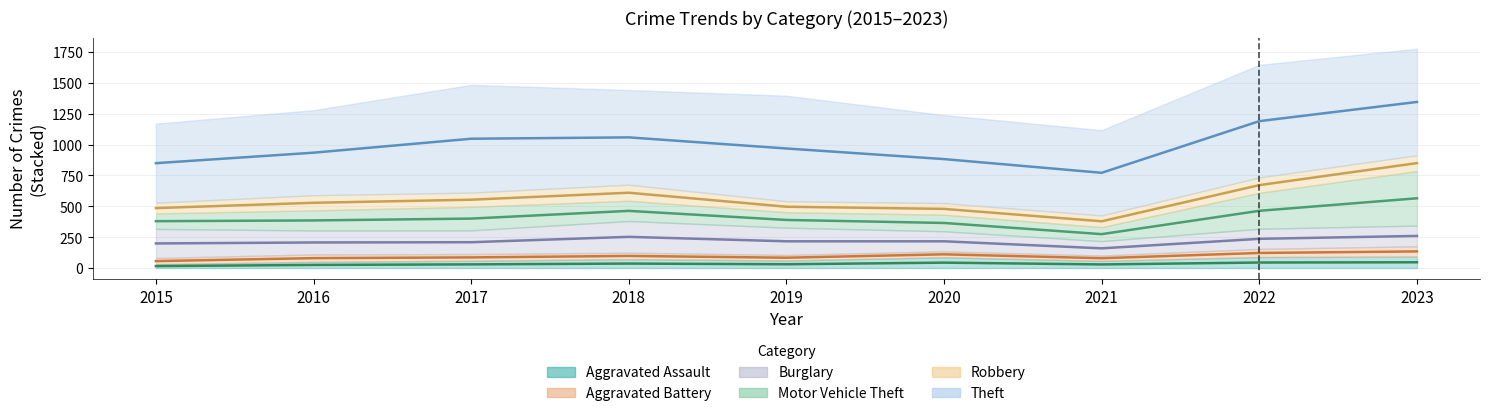

The Burglary series shows 192 at 2017. True or false?

True